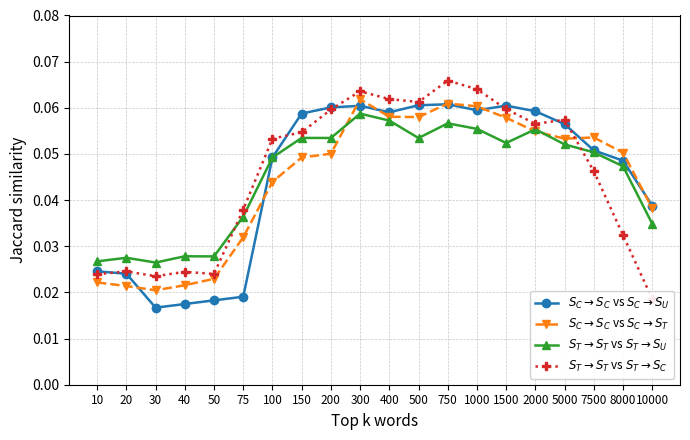

What are all the series names shown in the legend?

$S_C \rightarrow S_C$ vs $S_C \rightarrow S_U$, $S_C \rightarrow S_C$ vs $S_C \rightarrow S_T$, $S_T \rightarrow S_T$ vs $S_T \rightarrow S_U$, $S_T \rightarrow S_T$ vs $S_T \rightarrow S_C$